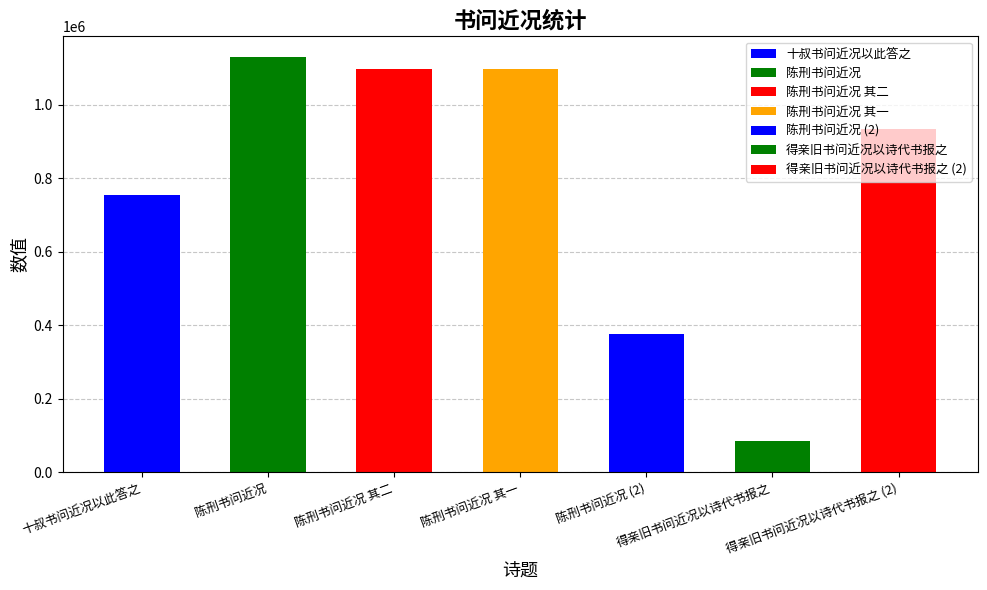

What is the maximum value shown in the chart?

1129488